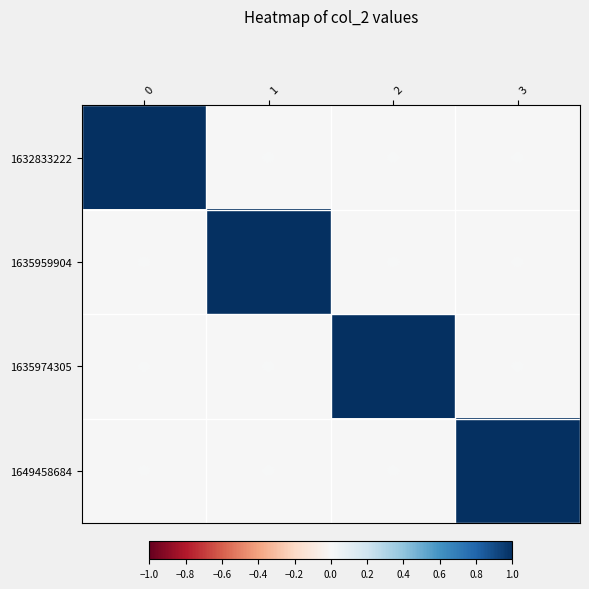

Which label corresponds to the smallest value in the chart?

1